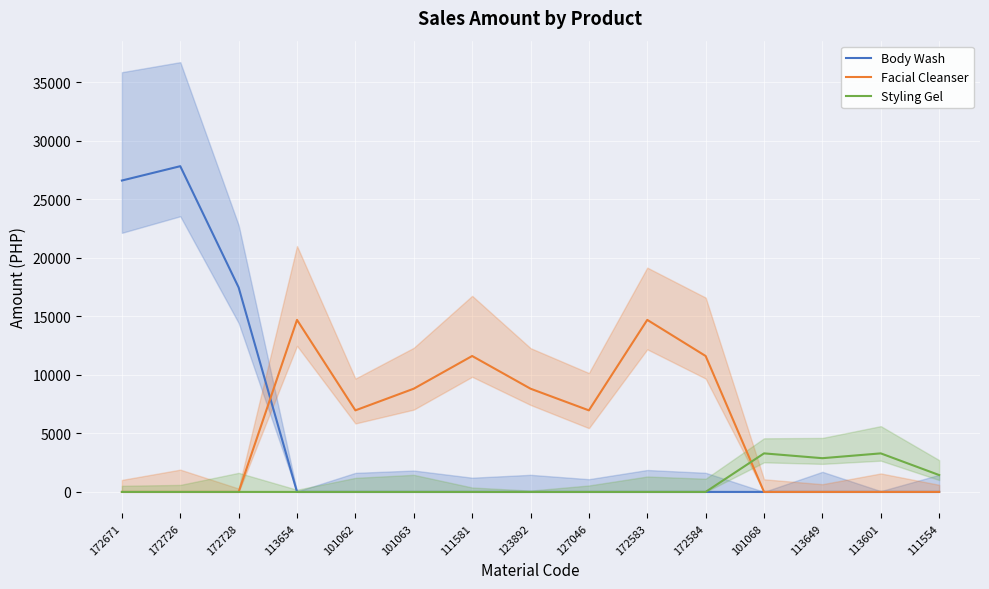

Which series has the widest spread of values?

Body Wash